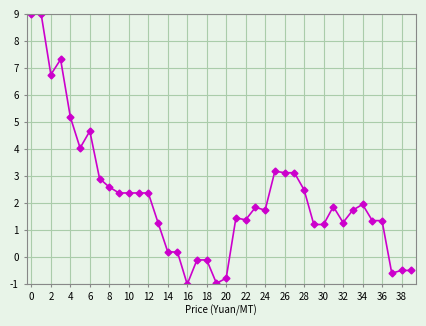

What is the value of the 38th point from the left?

-0.6